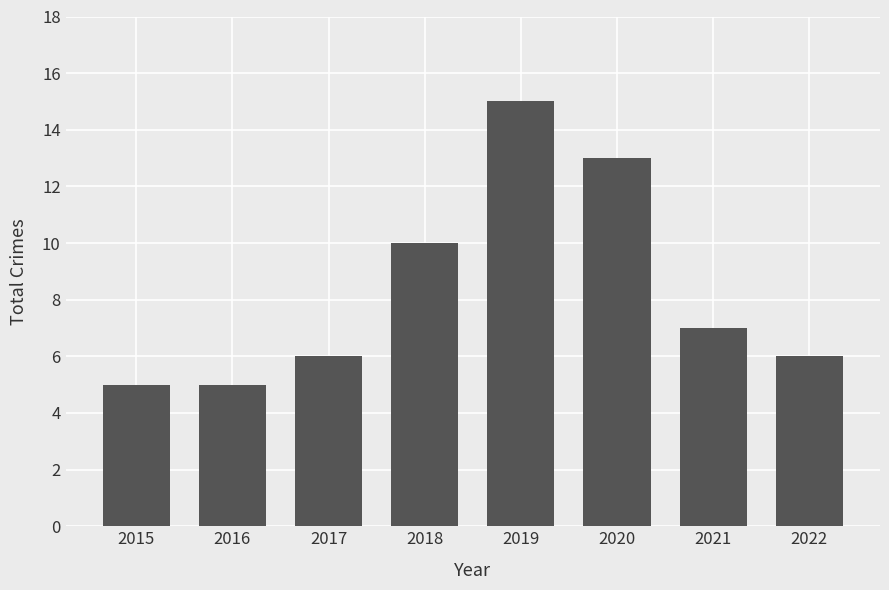

What is the average value?

8